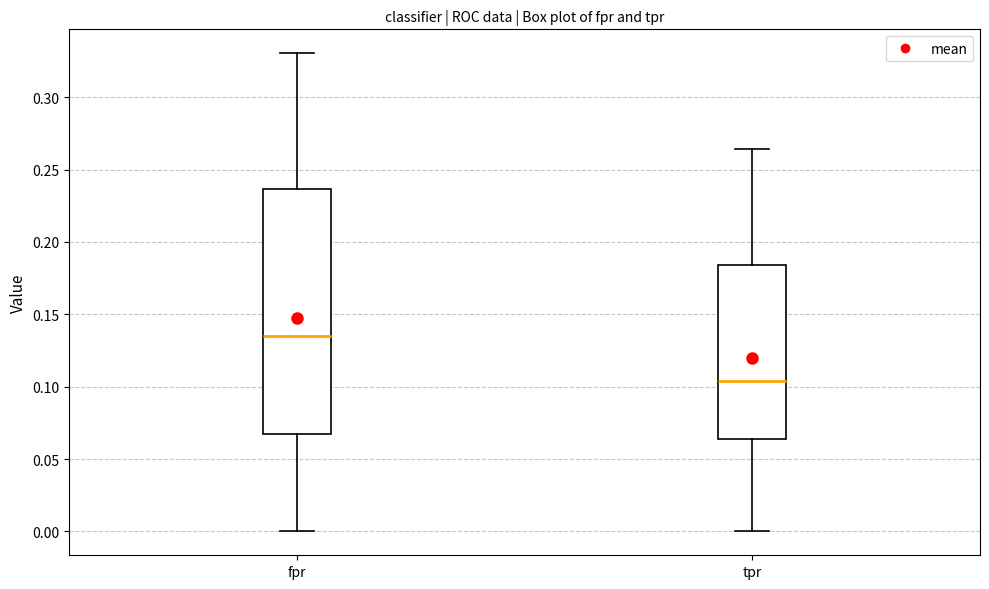

Reading left to right, read every box against the y-axis: the position of its median line, the range the box covers, and the ends of its whiskers. The values are not printed on the chart, so give them approximately, as read against the axis.

fpr: median 0.135, box 0.065 to 0.235, whiskers 0.000 to 0.330
tpr: median 0.105, box 0.065 to 0.185, whiskers 0.000 to 0.265